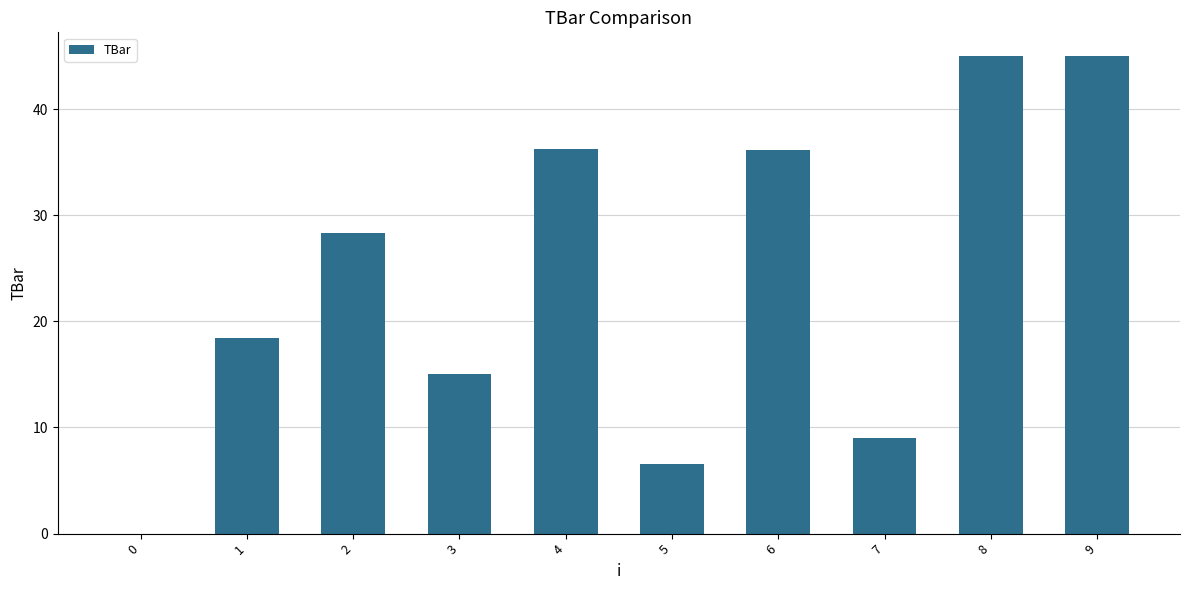

What is the sum of all values?

239.8